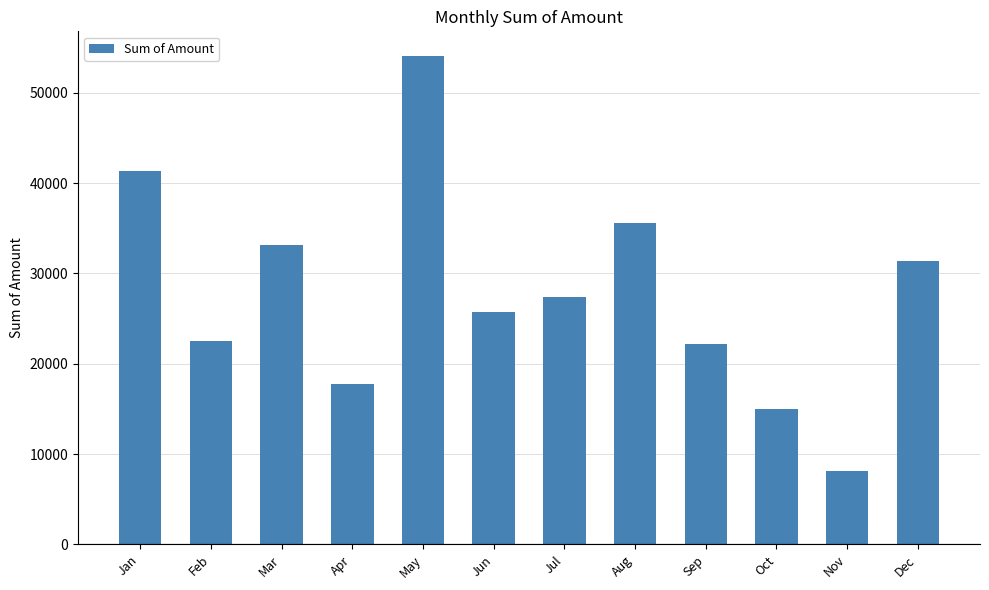

Is it true that the value at May is 54087?

True